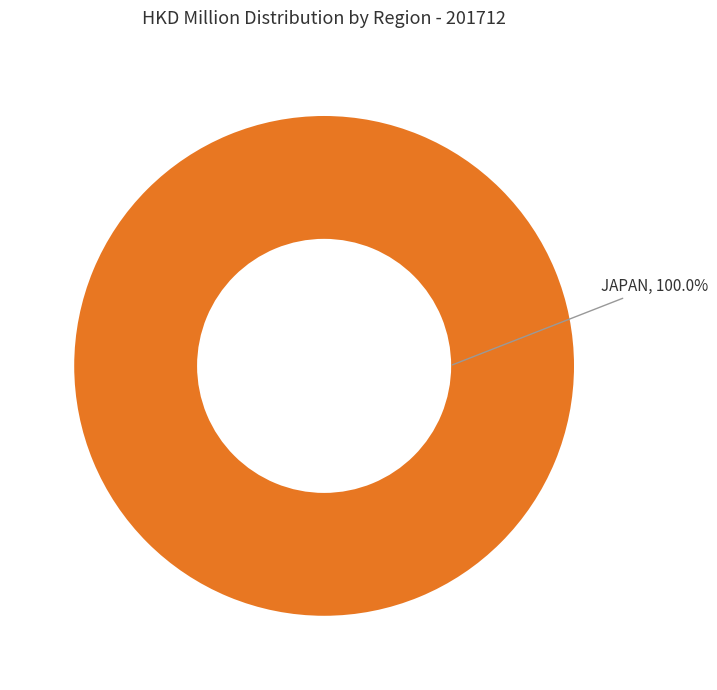

Rank the categories by value from highest to lowest.

JAPAN